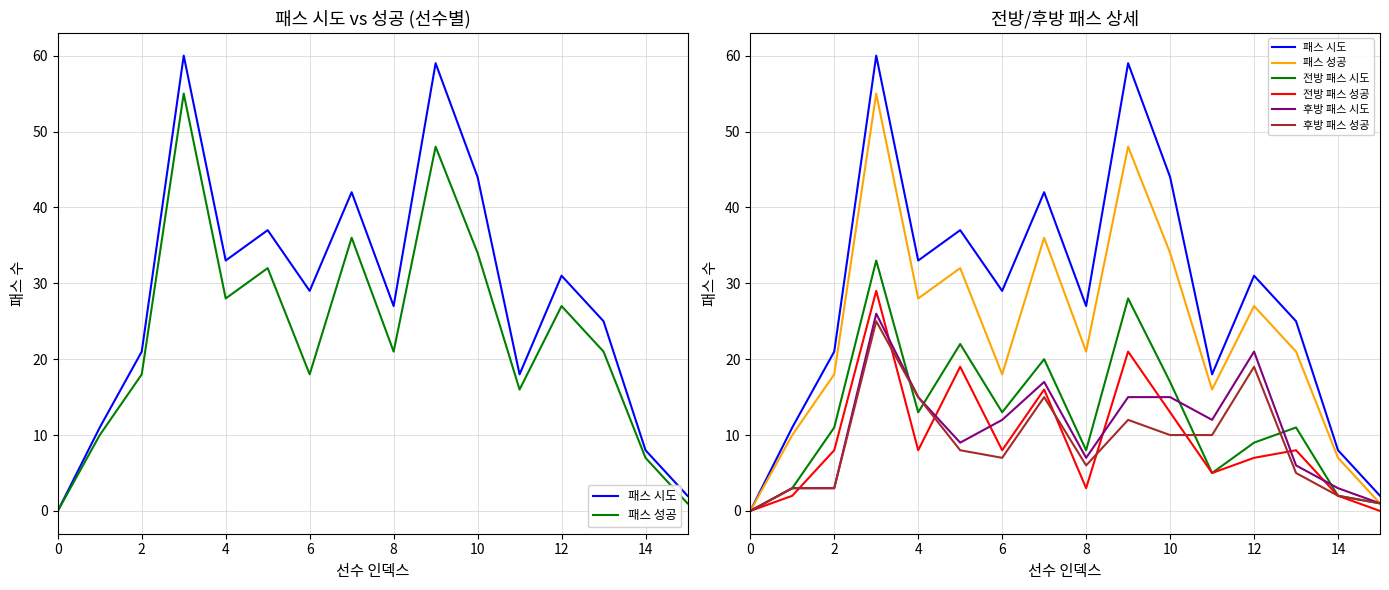

At how many categories does at least one series exceed 11?

12